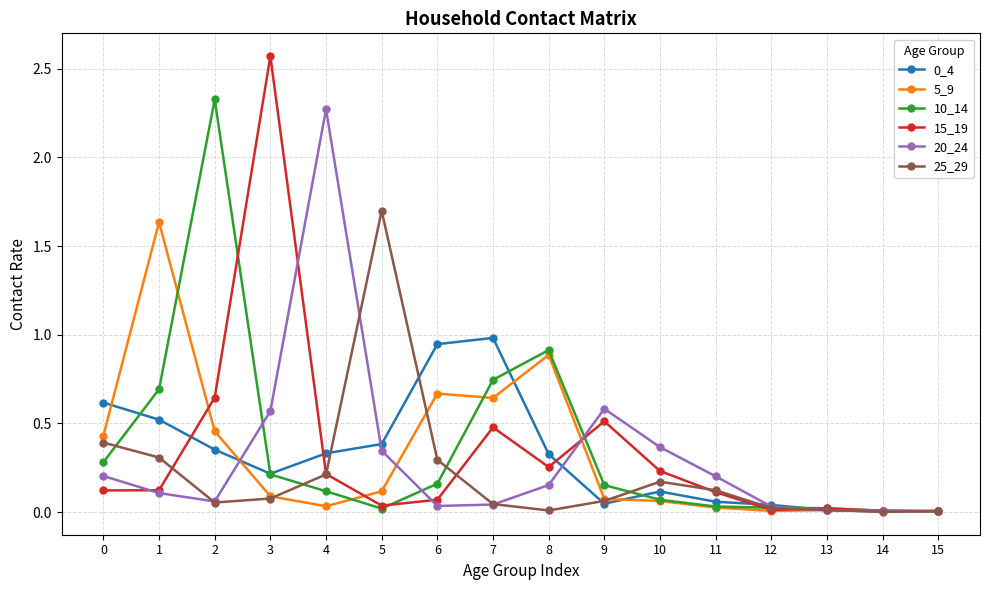

True or false: 20_24 has more than 0 points higher than both neighbors.

True